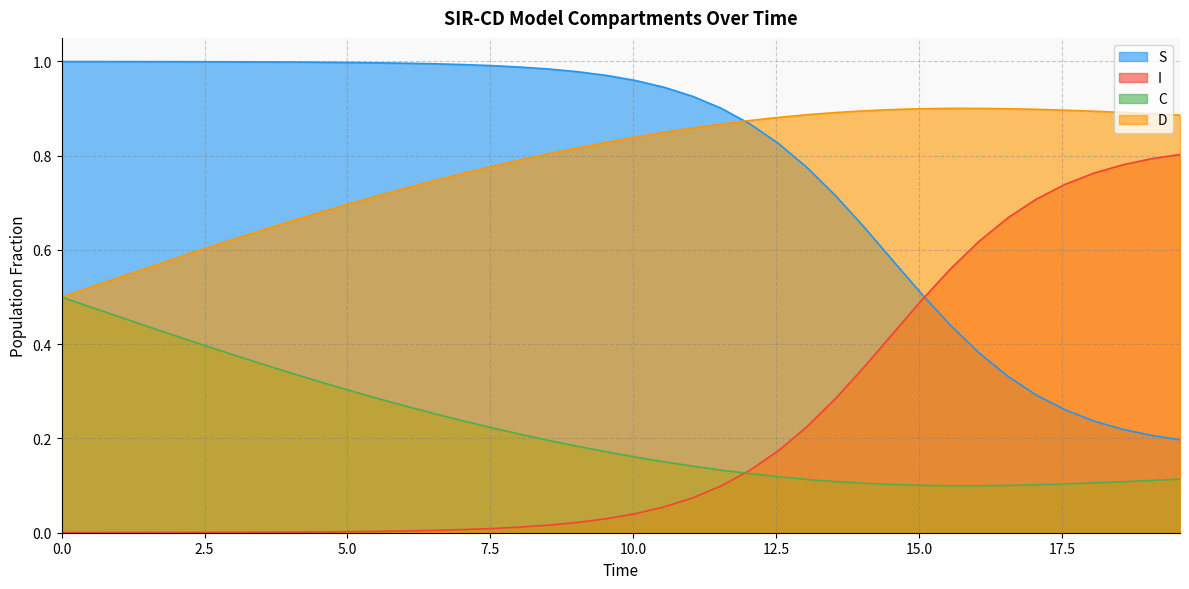

What are all the series names shown in the legend?

S, I, C, D